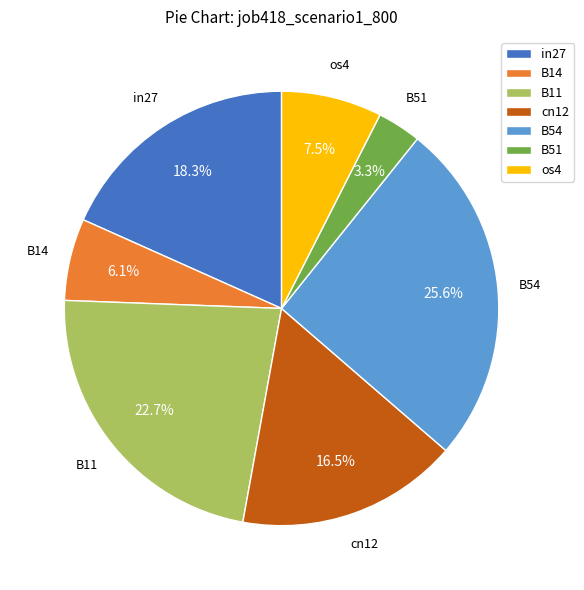

Is there any slice that represents more than half of the pie?

No